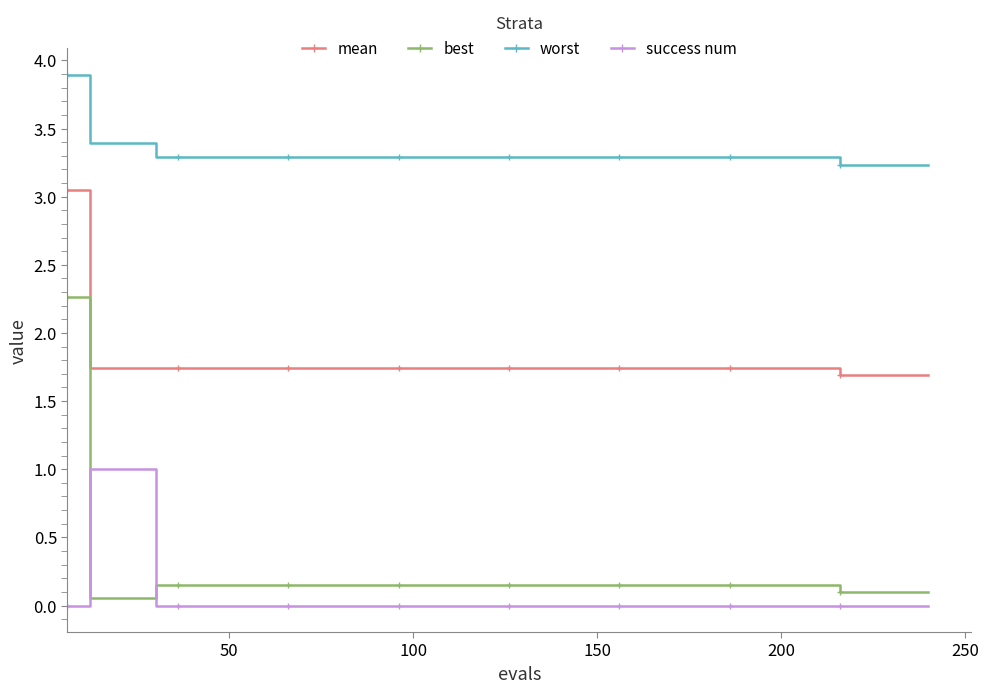

What is the average value of the worst series?

3.3